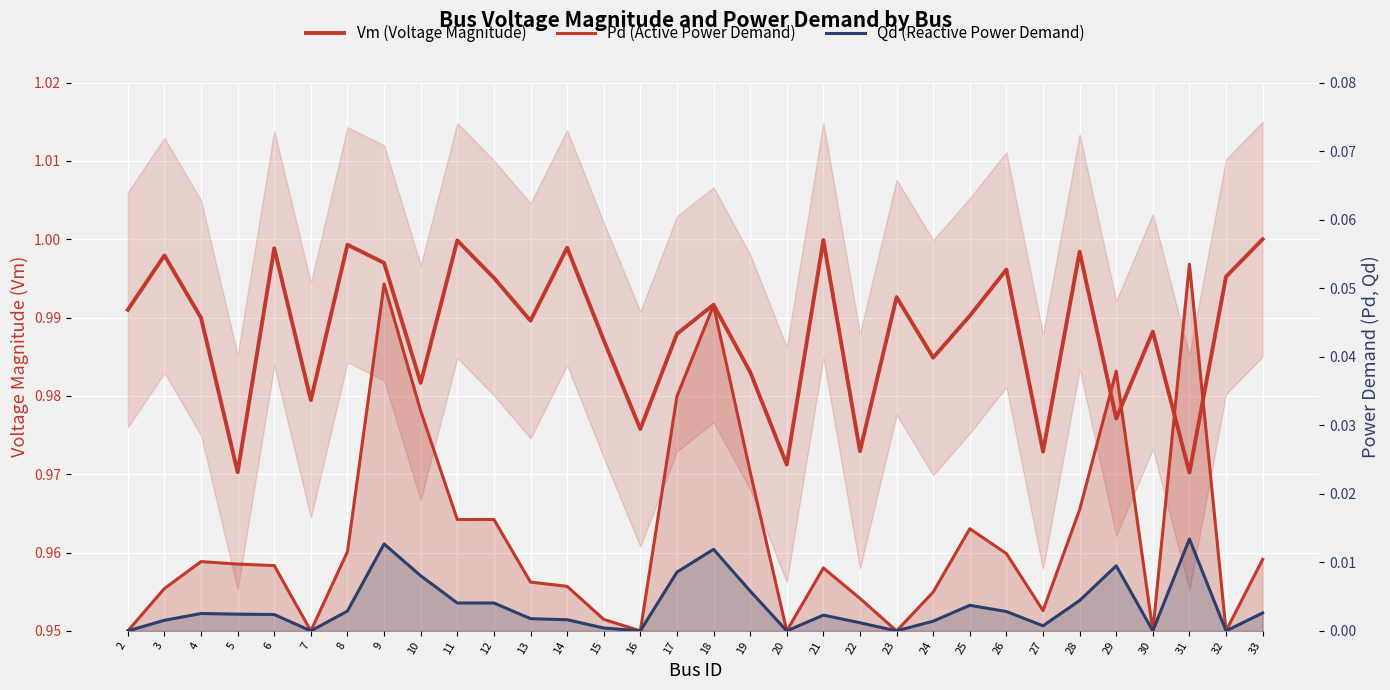

Which has a higher value, 33 or 29?

33